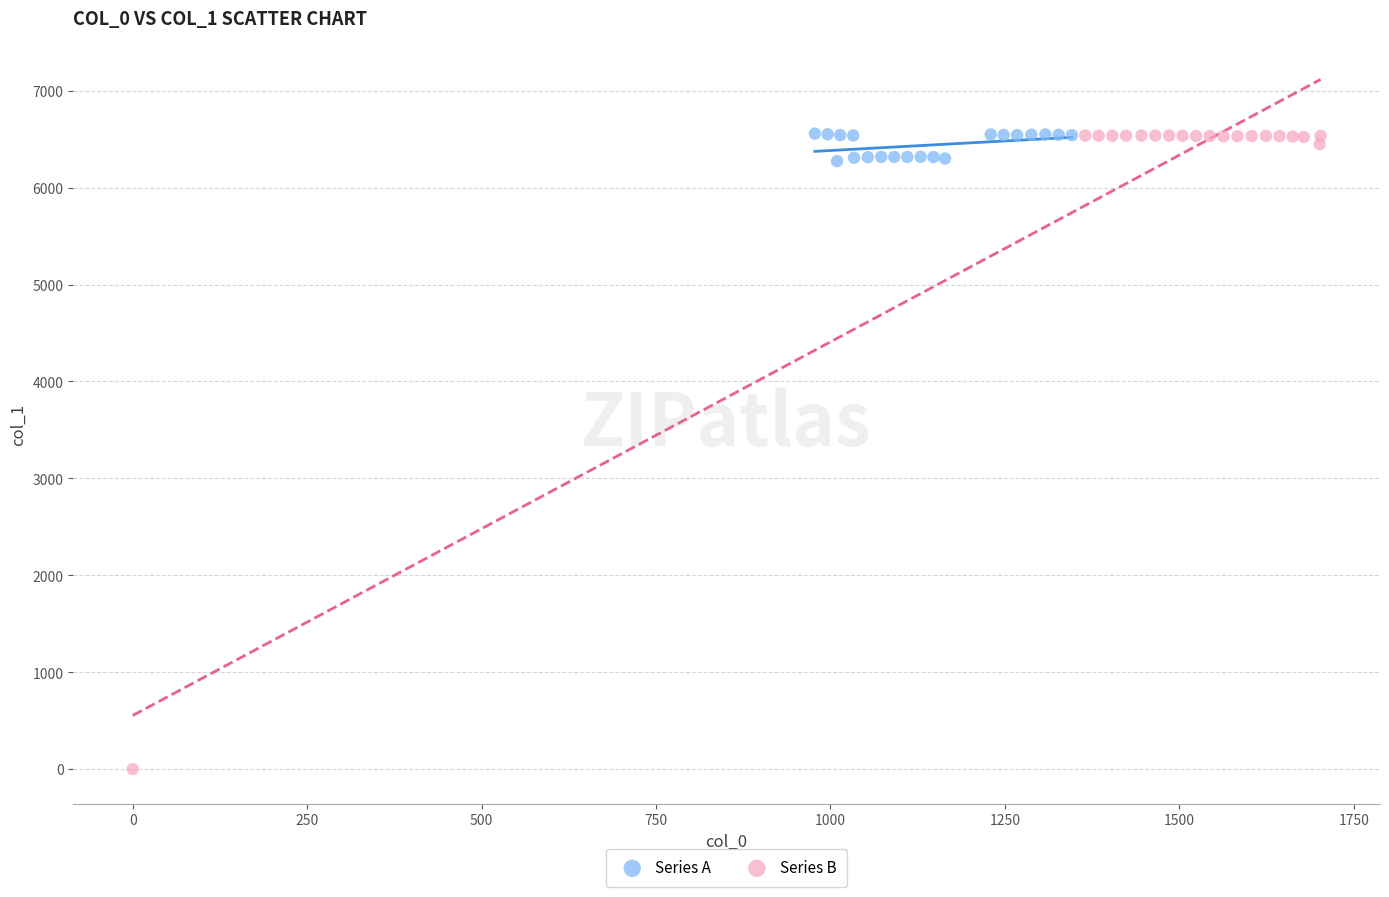

Which series contains the lowest Y value?

Series B